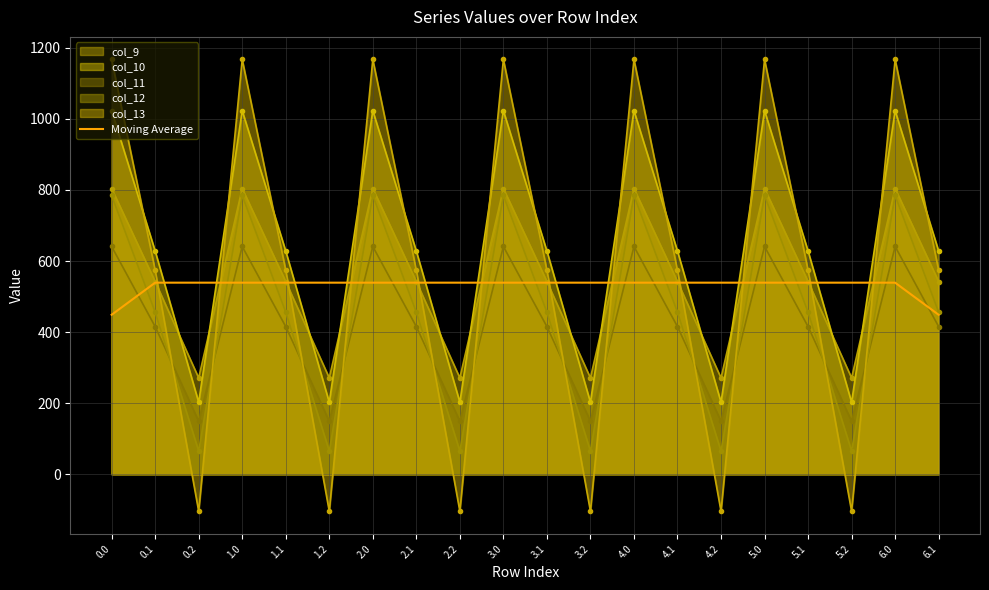

How many categories are shown in the chart?

20